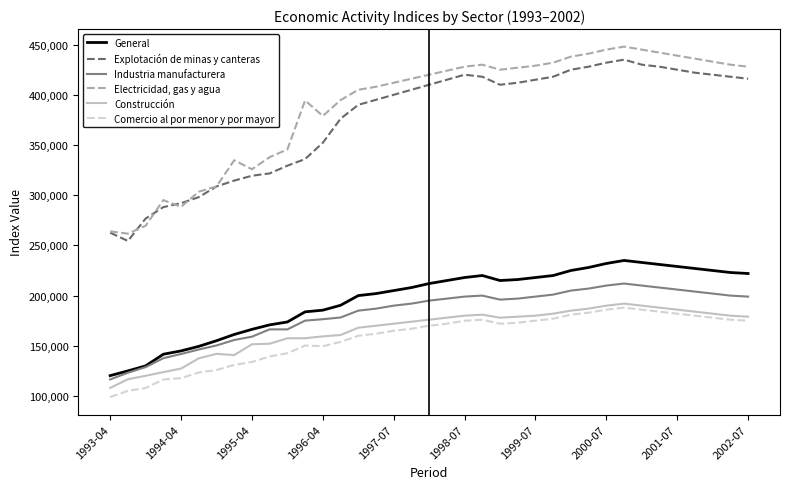

What is the maximum value shown in the chart?

448000